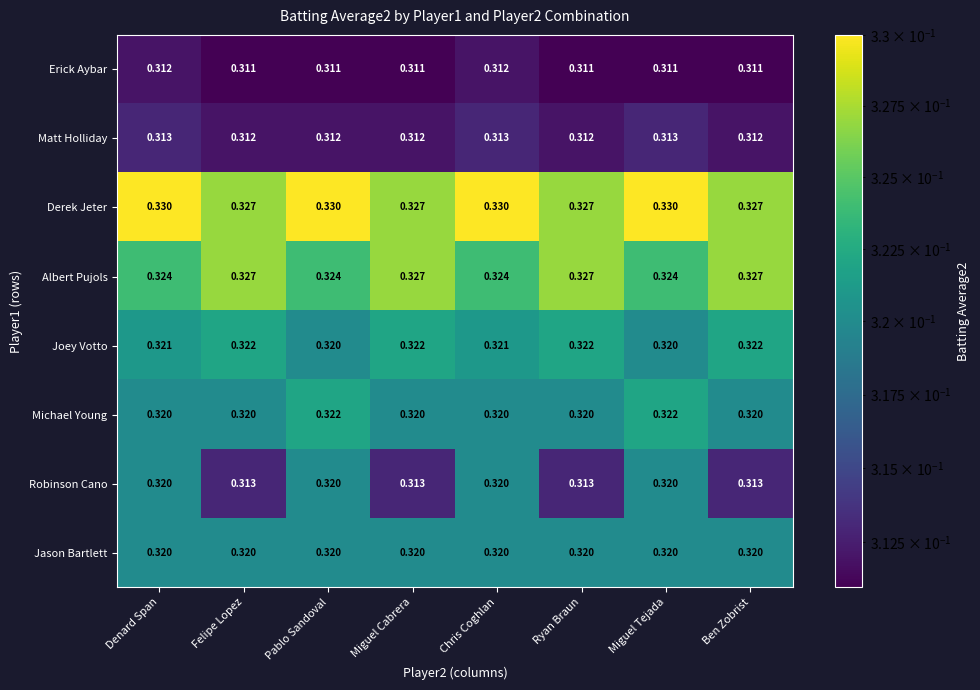

Which series has the largest total across all categories?

Derek Jeter